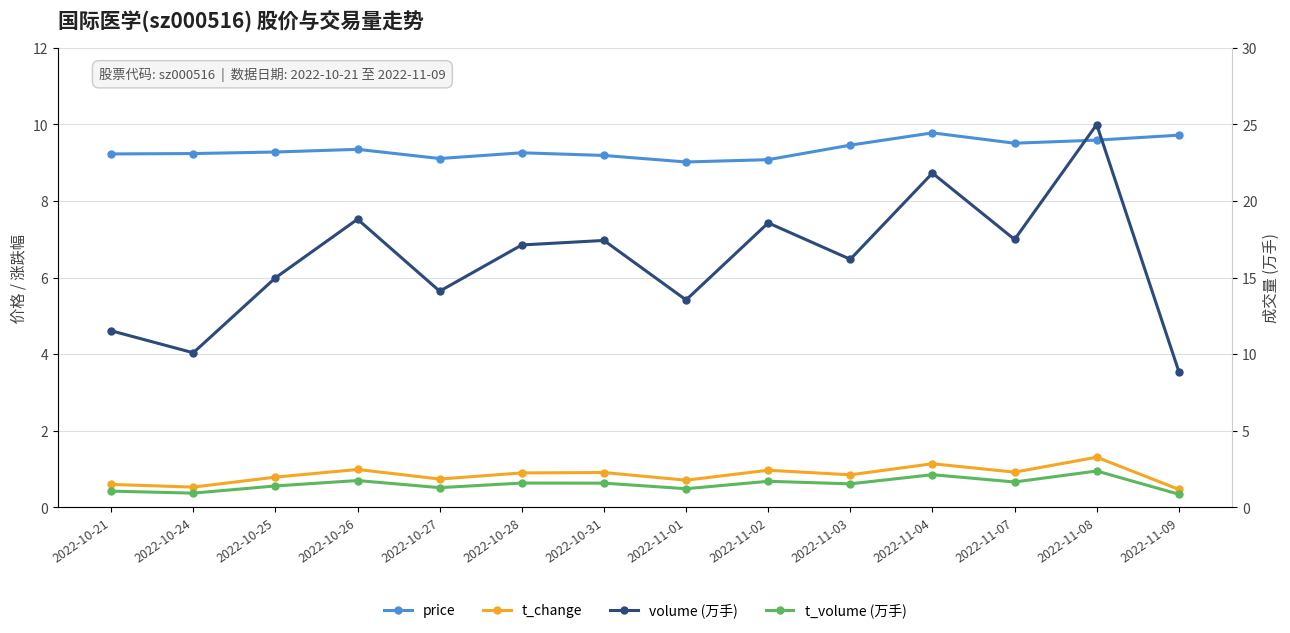

What is the label of the 13th point from the right?

2022-10-24